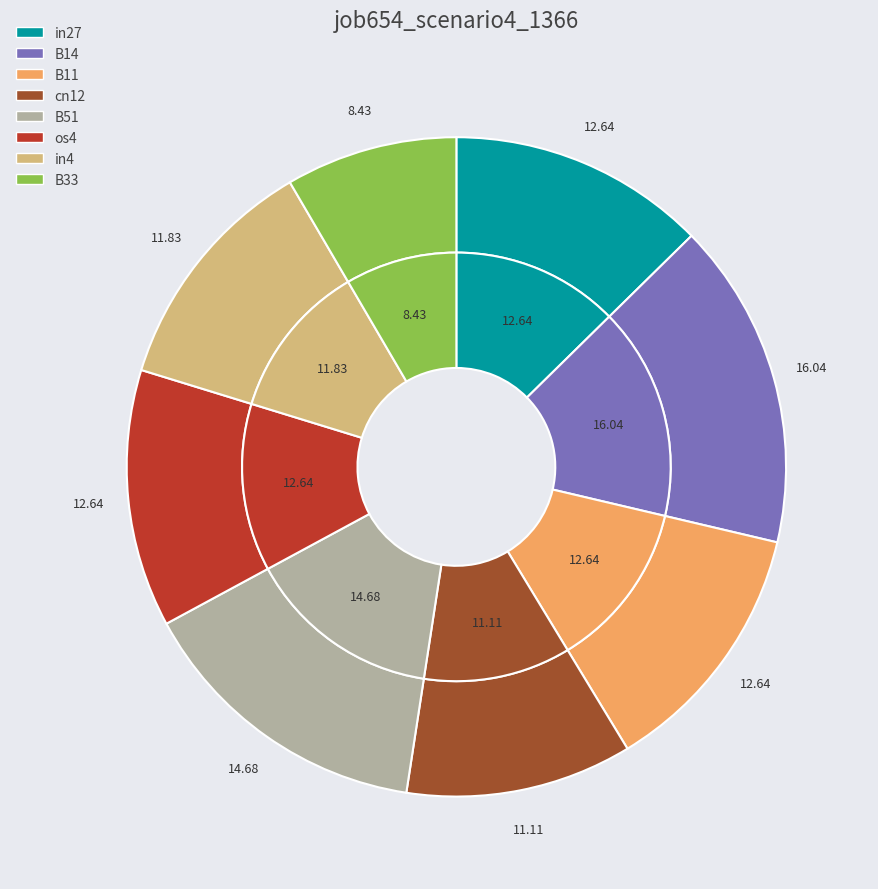

To the nearest percent, what portion does in27 represent?

13%